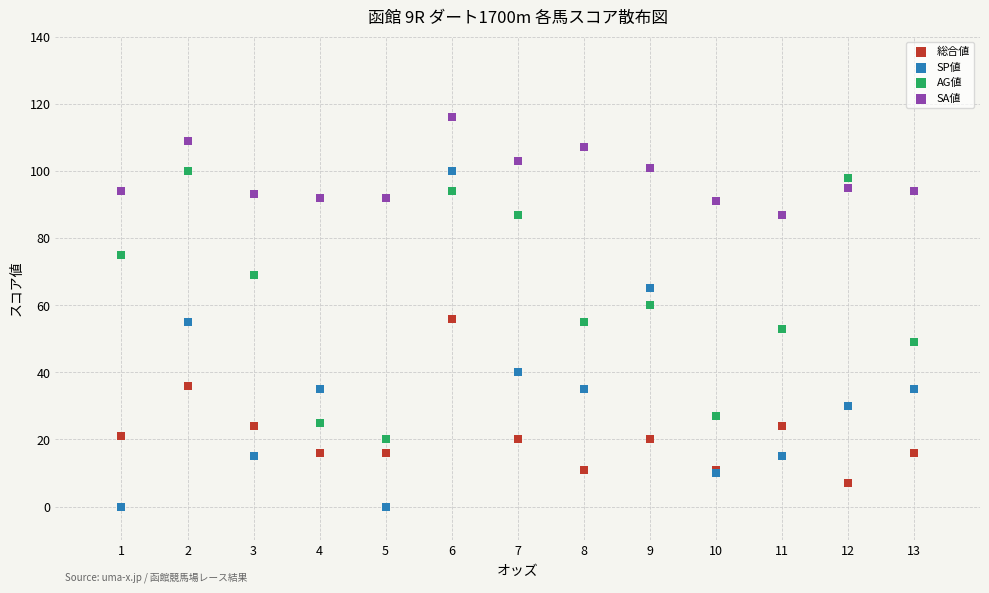

Which series has the largest Y range (max minus min)?

SP値